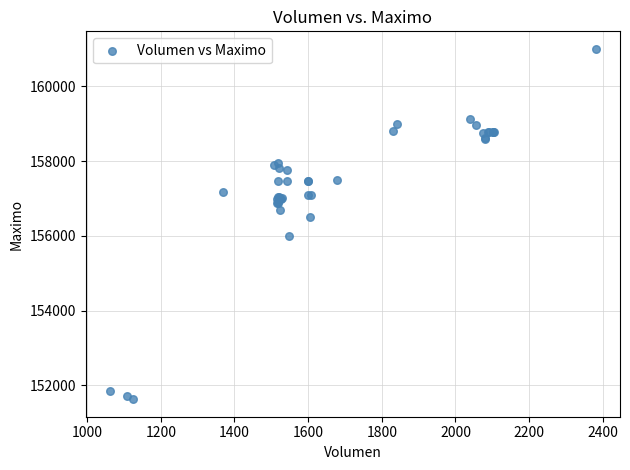

What Y value in the scatter plot is closest to 156316?

156500